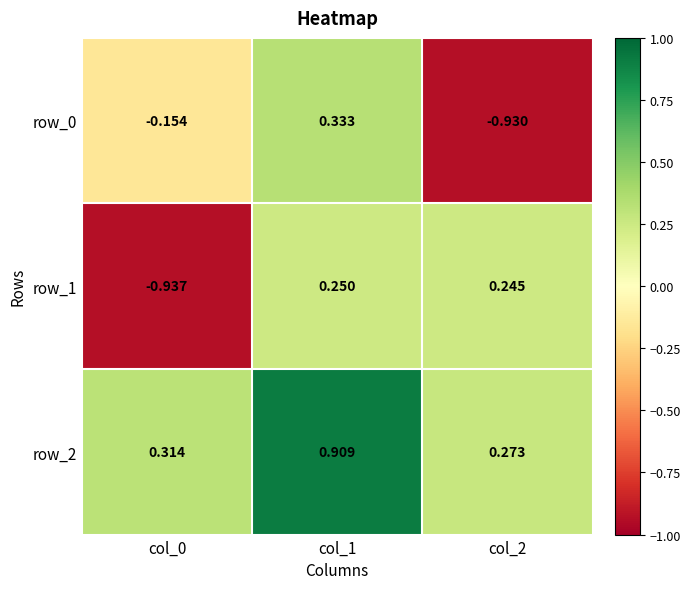

Which category has the lowest value in the row_2 series?

col_2